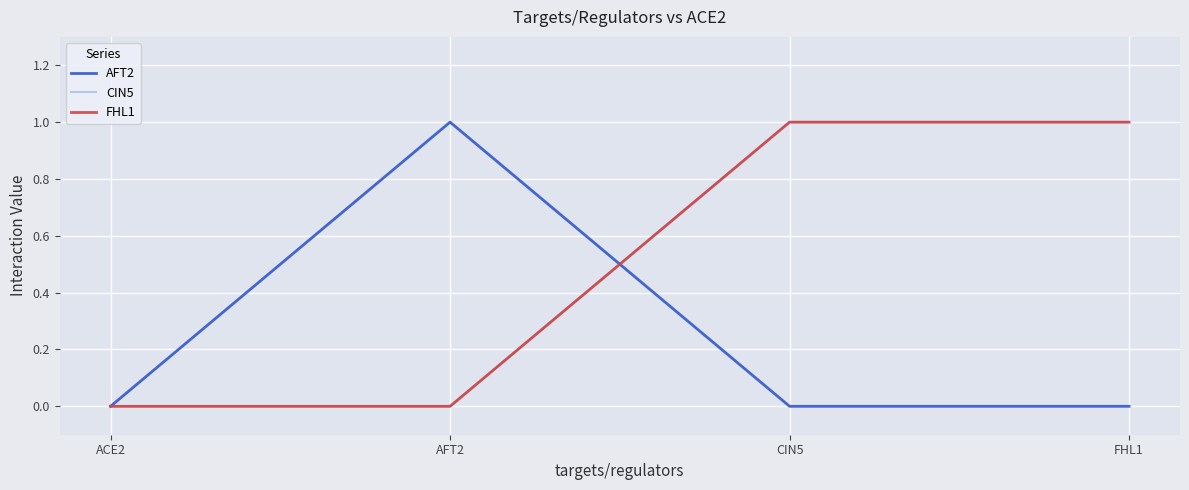

What is the sum of the AFT2 values at AFT2 and FHL1?

1